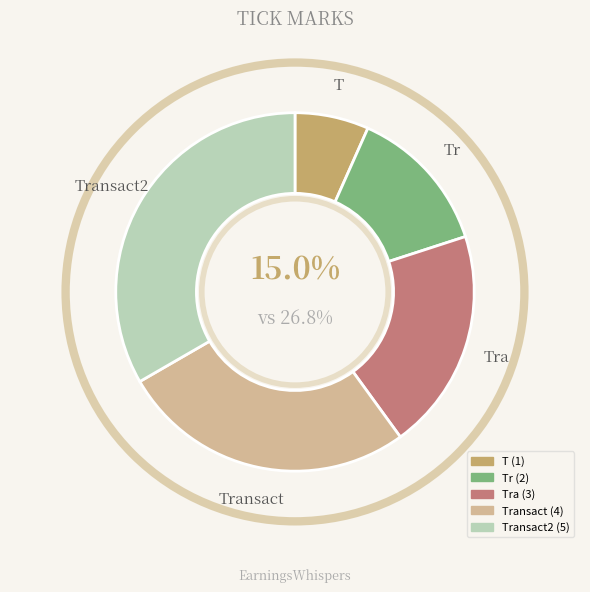

How many slices are in this pie chart?

5